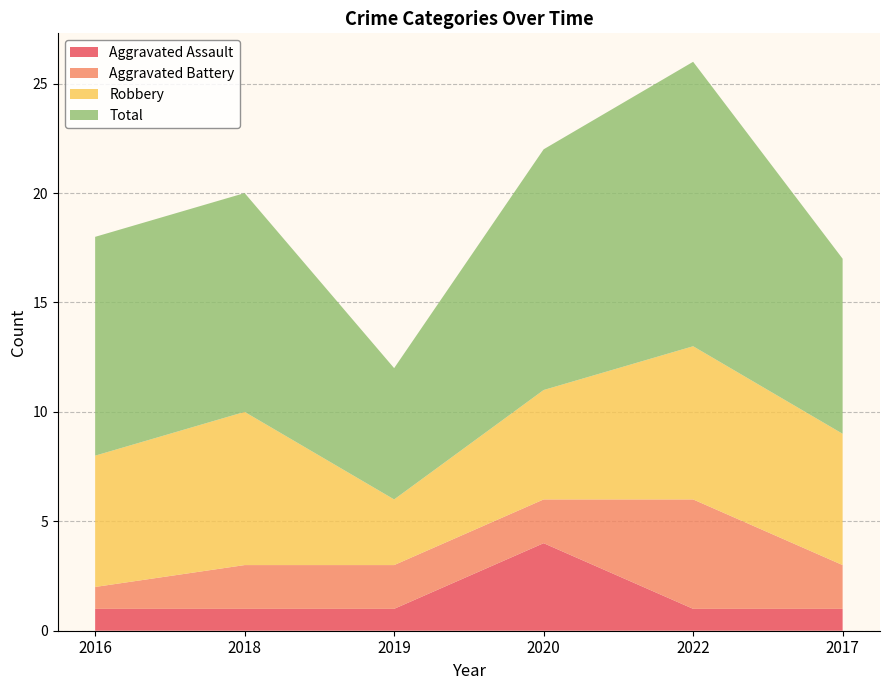

Reading left to right, extract all data points from this chart.

Aggravated Assault: 1	1	1	4	1	1
Aggravated Battery: 1	2	2	2	5	2
Robbery: 6	7	3	5	7	6
Total: 10	10	6	11	13	8